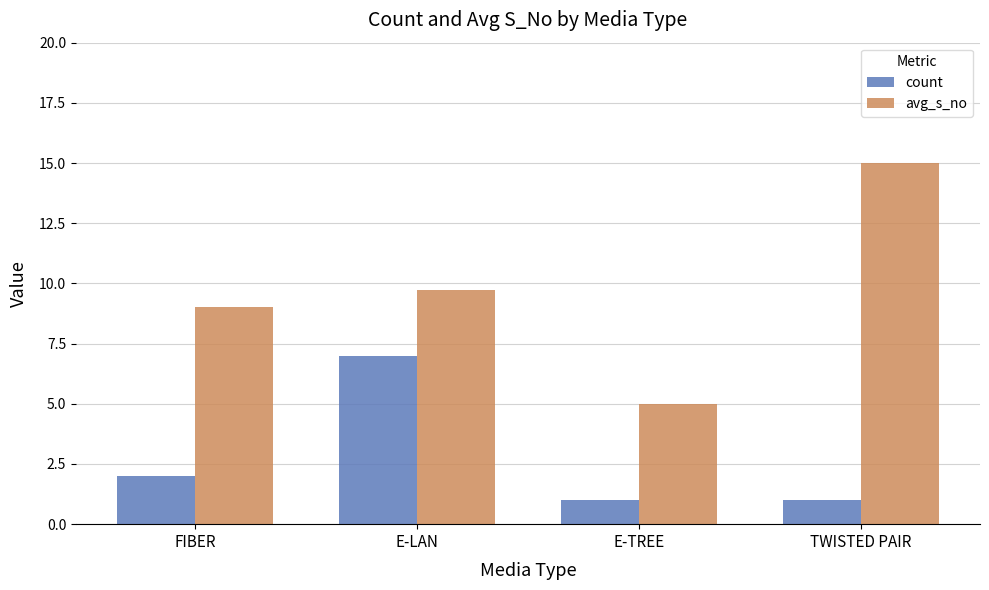

The count series shows 1.0 at E-TREE. True or false?

True